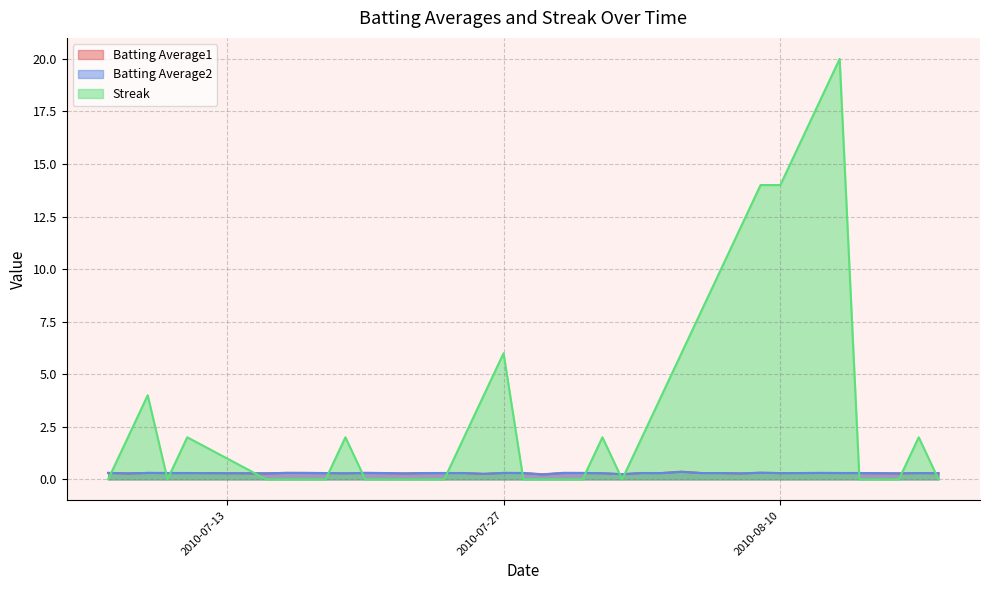

Which series has the widest spread of values?

Streak